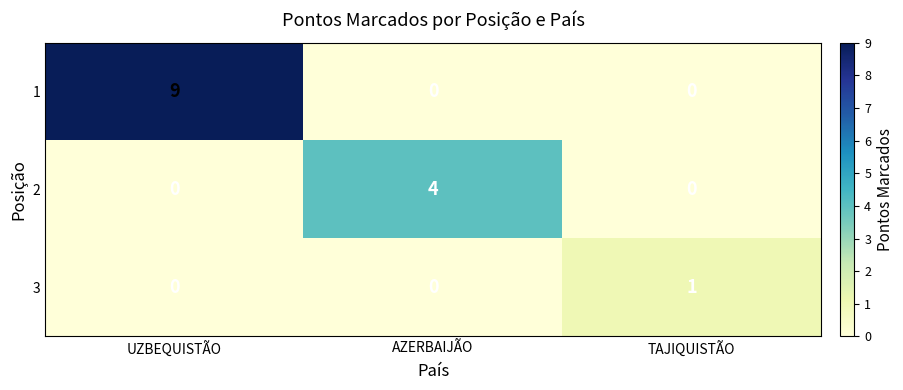

How many distinct data groups are displayed?

3